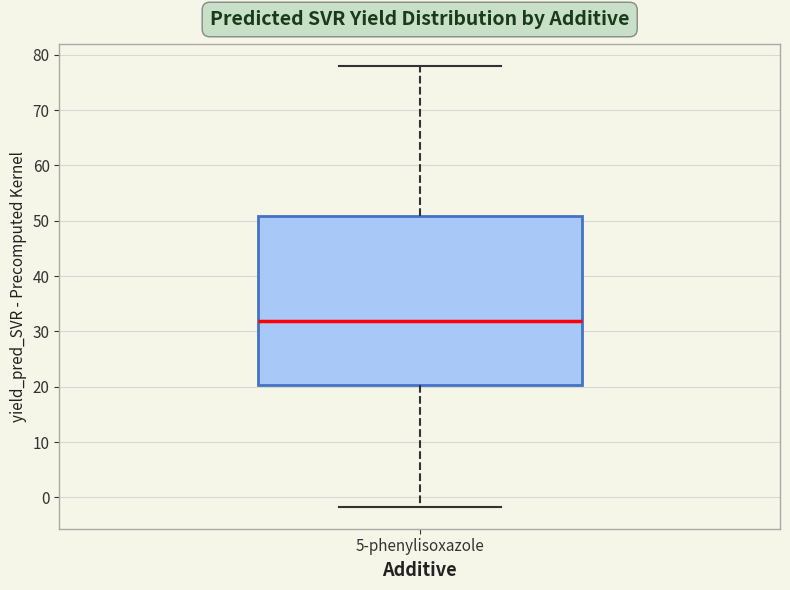

Read this box plot against the y-axis: the position of the median line, the range covered by the box, and the ends of both whiskers. The values are not printed on the chart, so give them approximately, as read against the axis.

median 32, box 20 to 51, whiskers -2 to 78